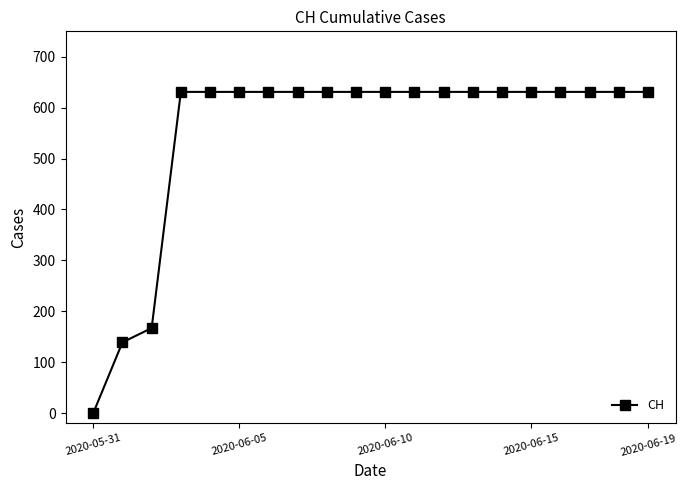

What is the value of the 15th point from the left?

631